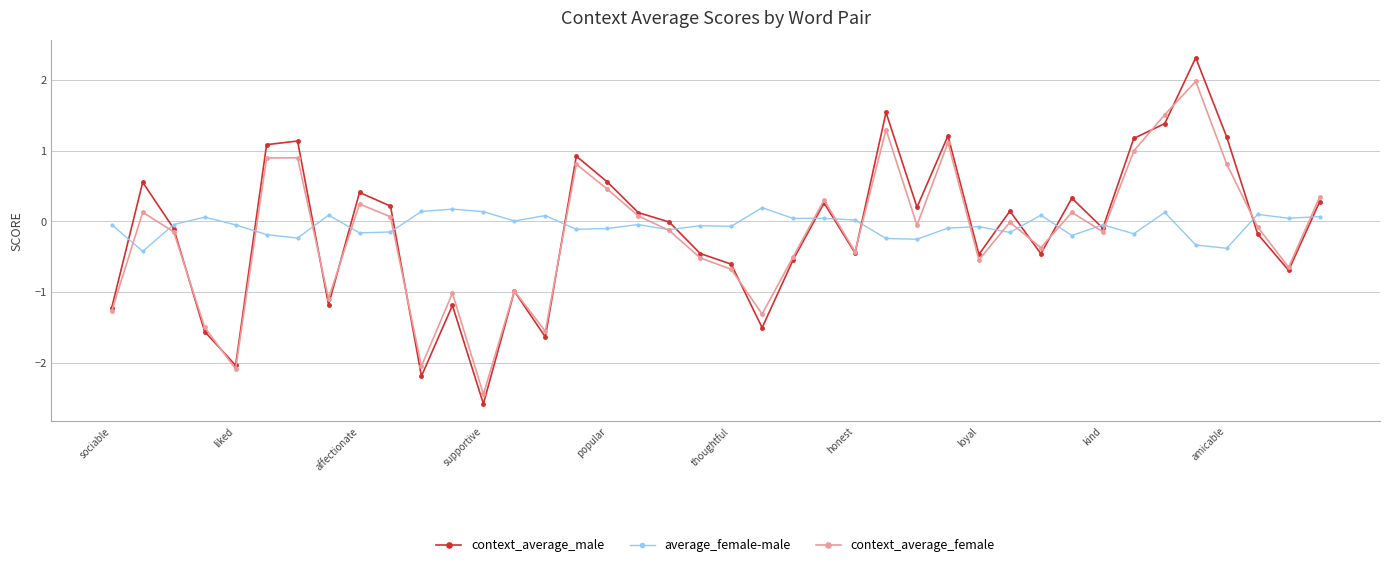

What is the value of the context_average_female point at the 29th from the left?

-0.5